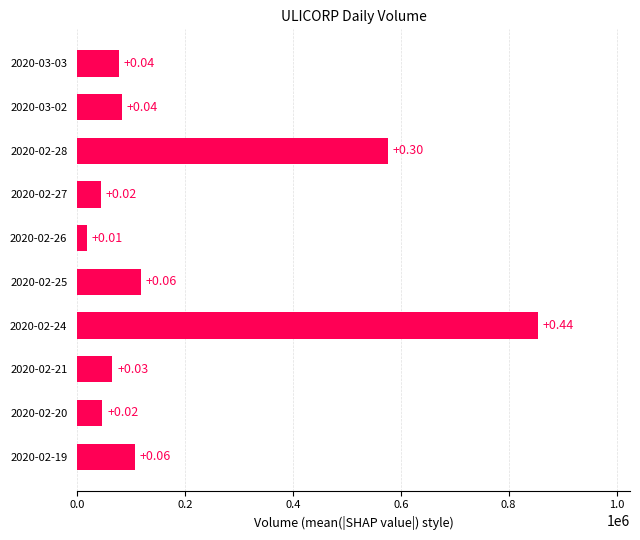

What is the smallest value displayed?

18000